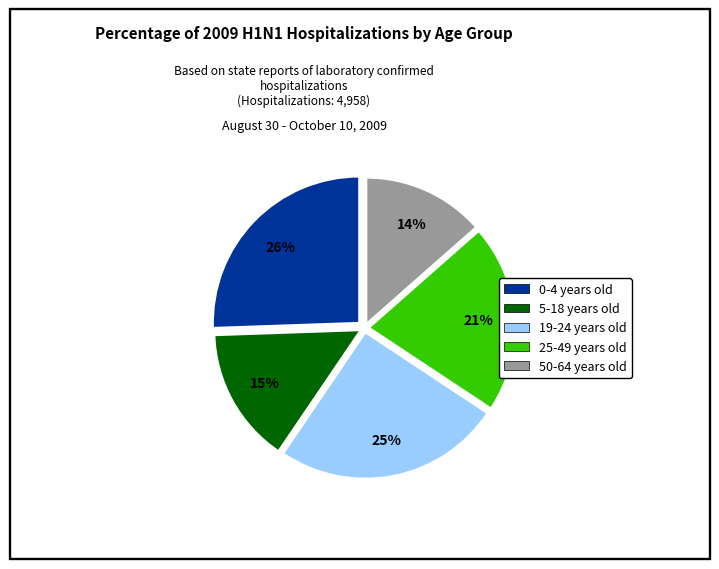

Do 19-24 years old and 25-49 years old together represent more than half of the pie?

No